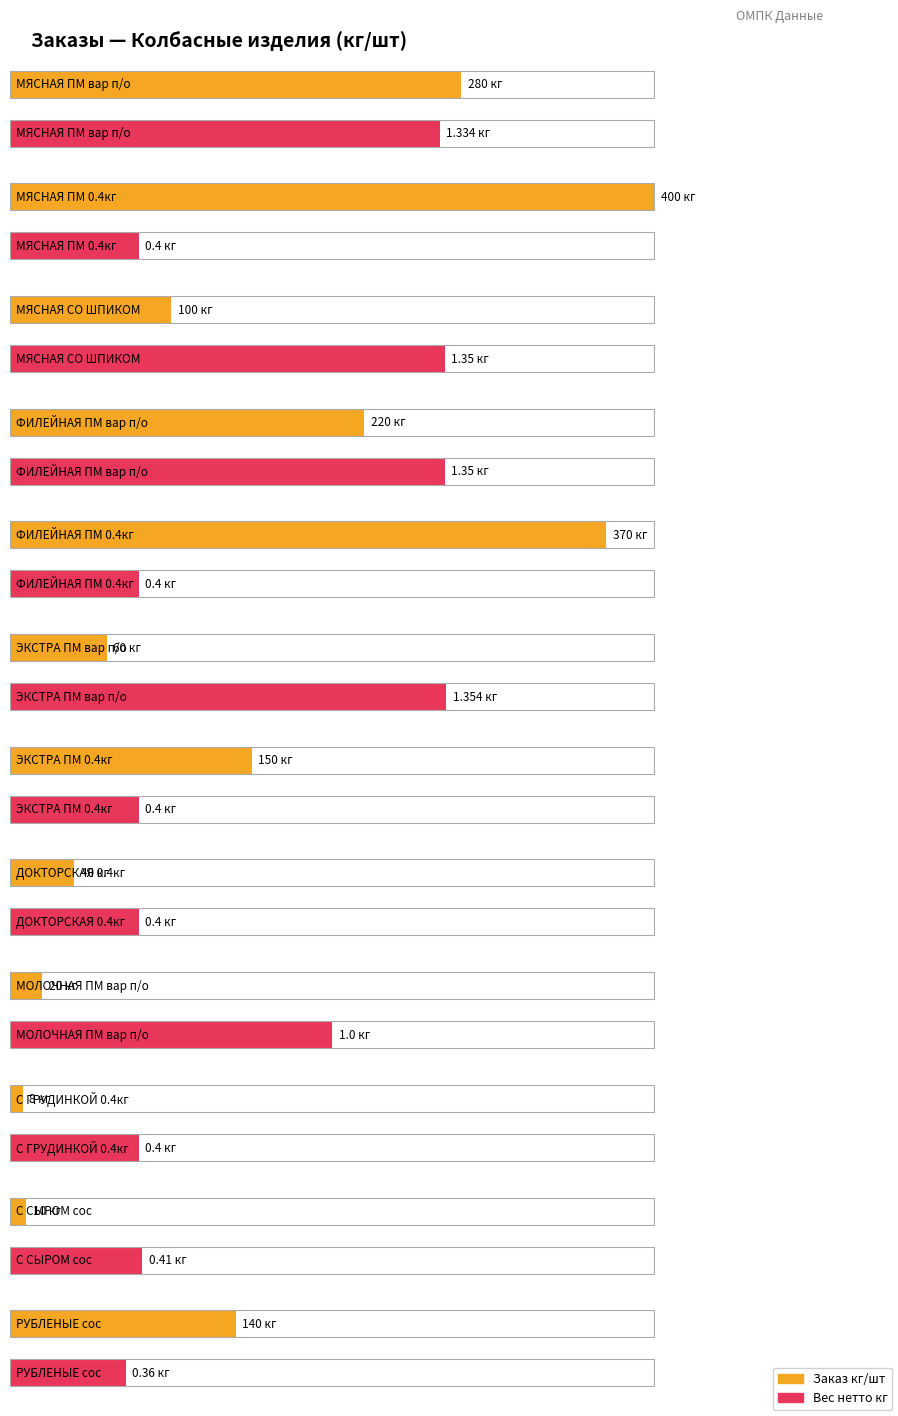

What is the label of the 8th bar from the left?

ДОКТОРСКАЯ 0.4кг